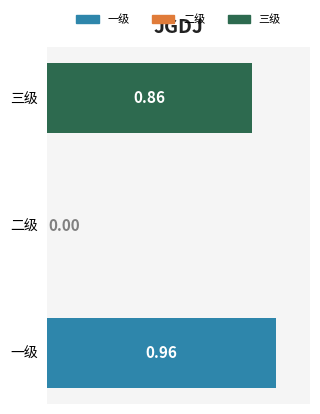

Where is the data nearest to the value 0?

二级